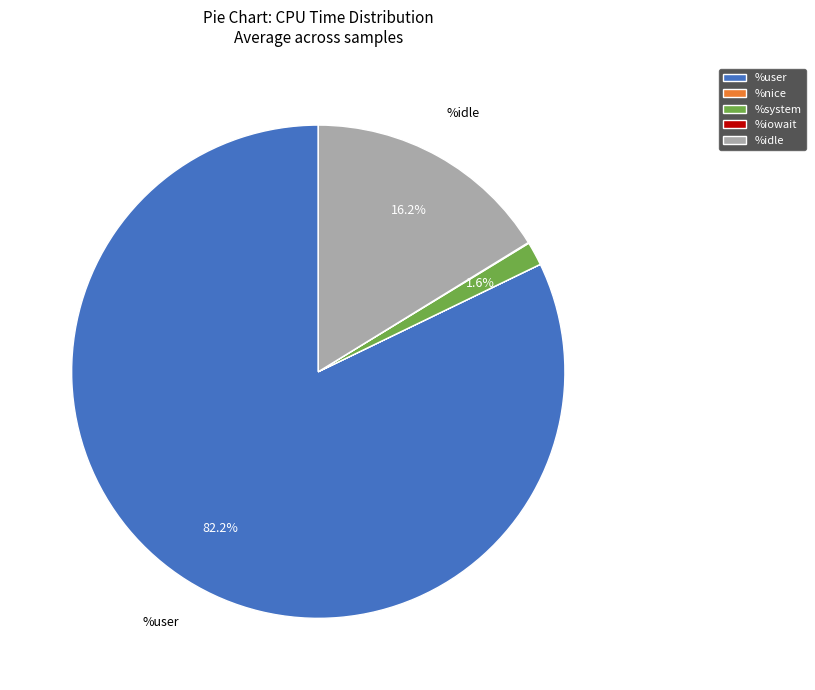

How much of the chart is everything except %system?

98.4%